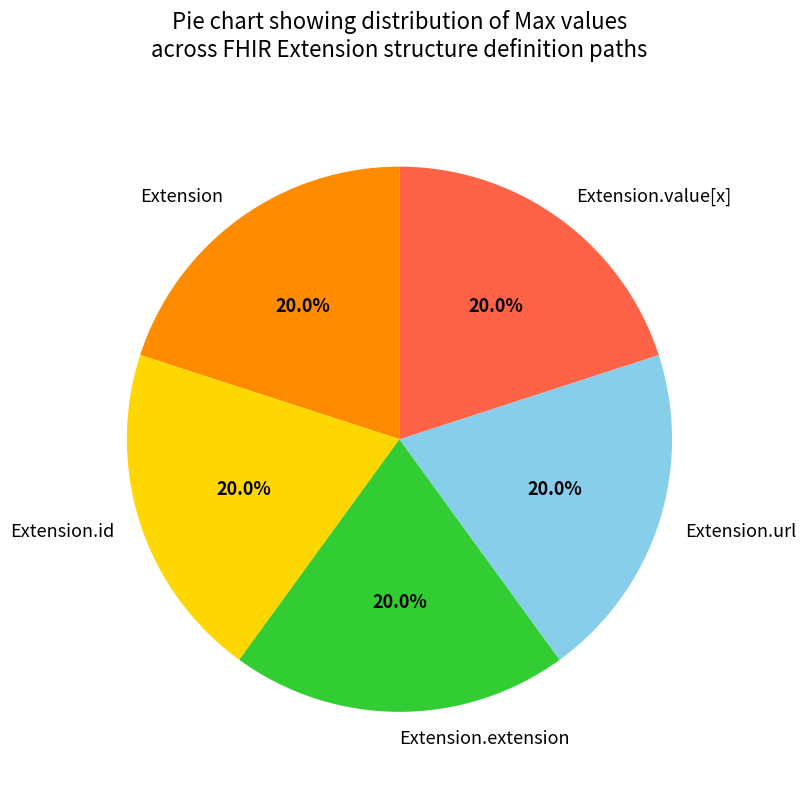

Is Extension the majority of the pie?

No